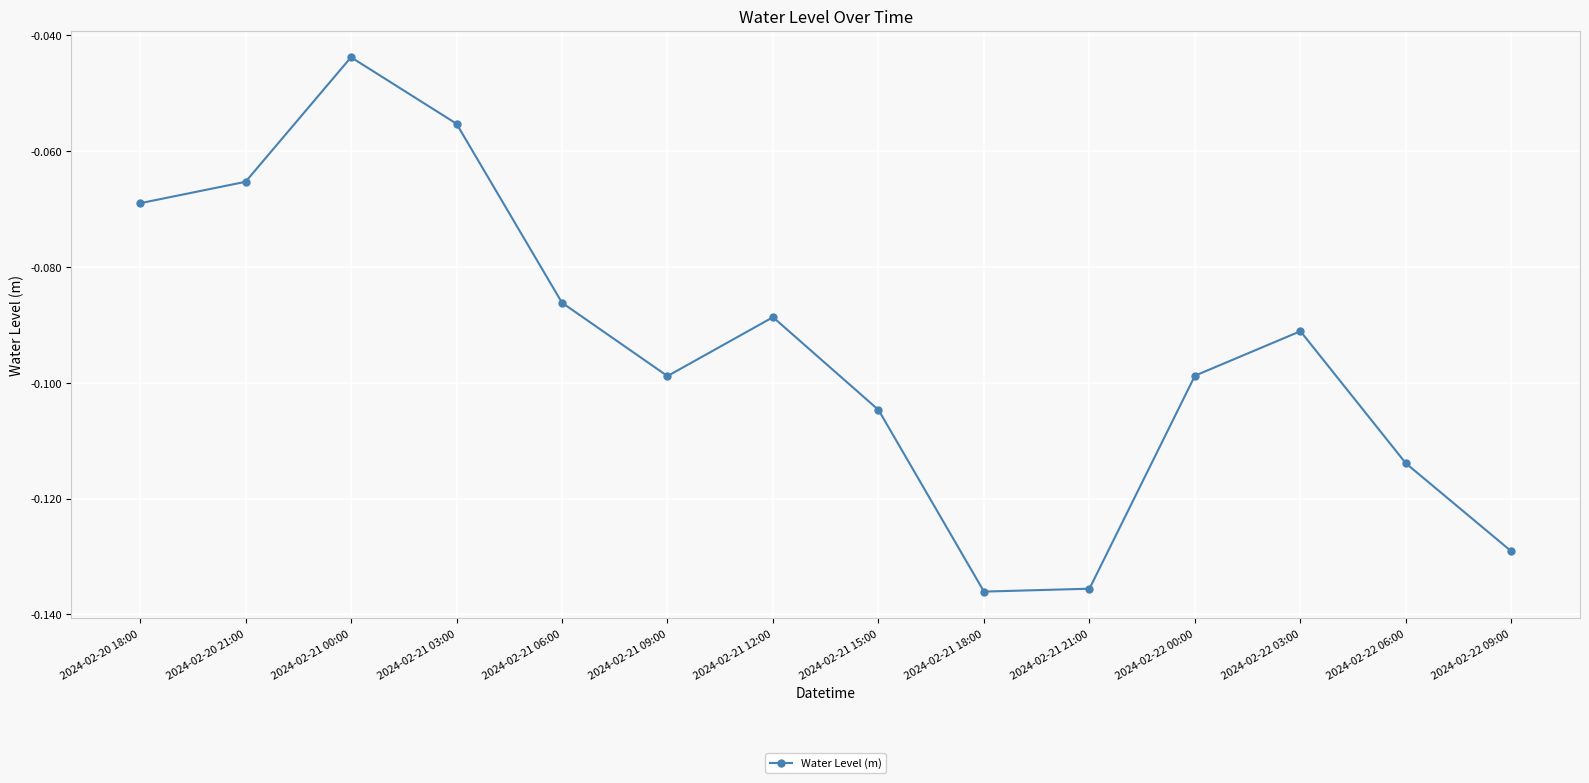

What is the label of the 6th point from the left?

2024-02-21 09:00